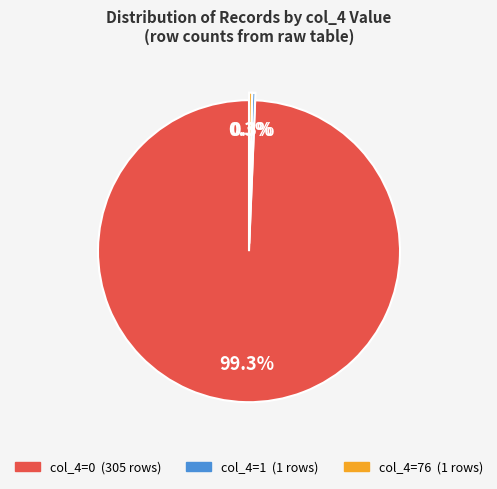

Does any single category account for the majority?

Yes